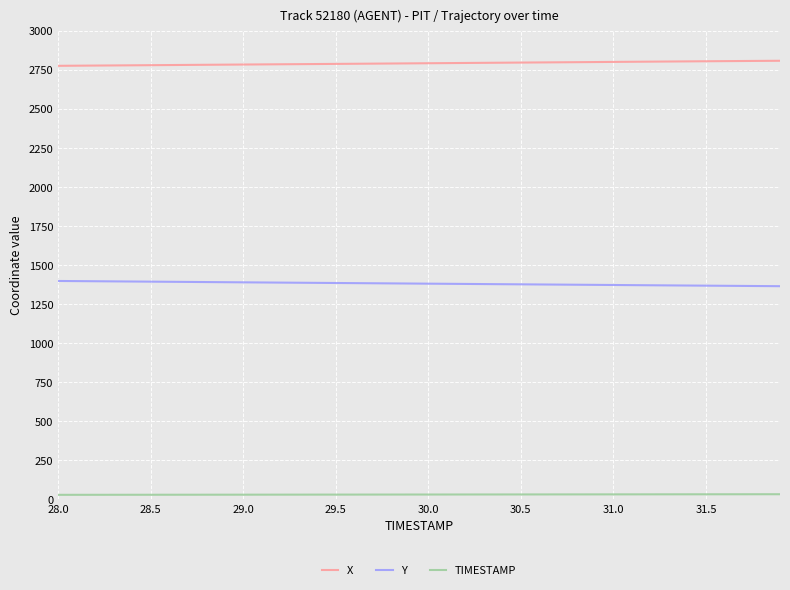

What is the difference between the maximum and second lowest values in the X series?

31.5